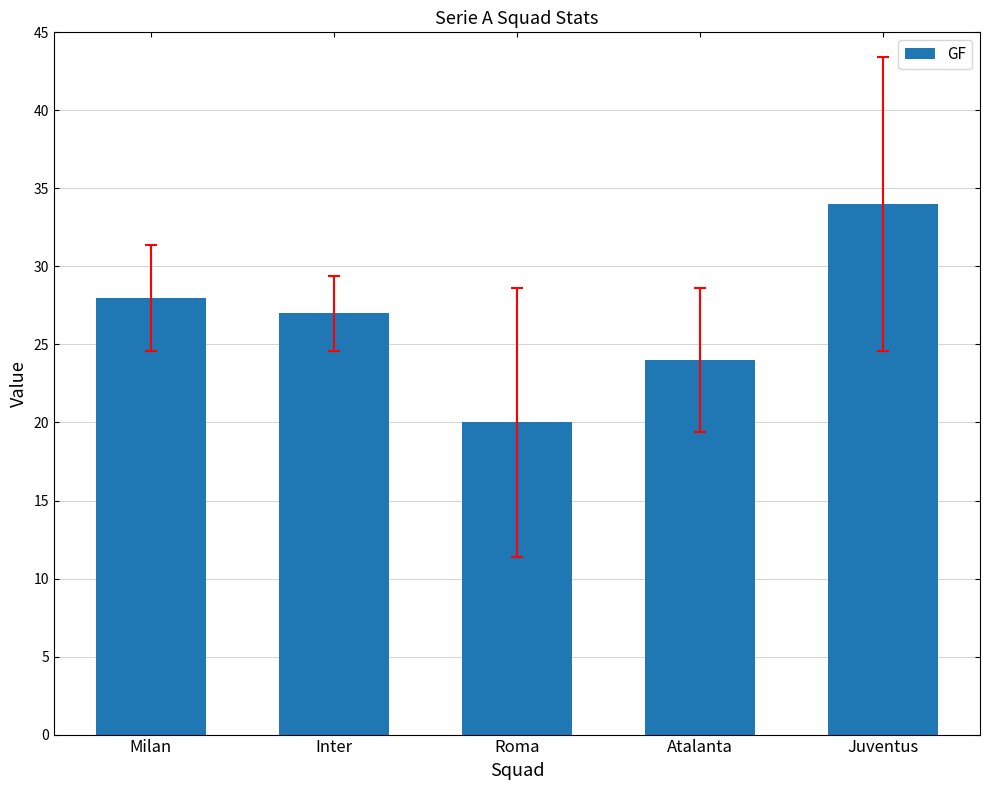

What value does the data have at Milan?

28